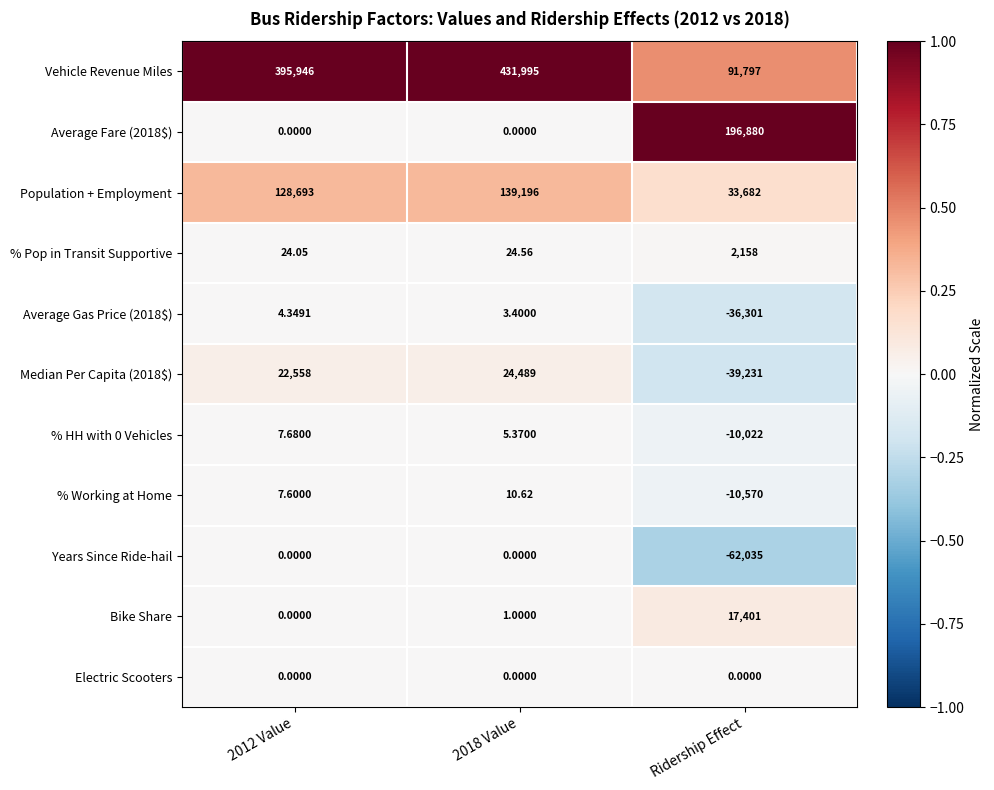

Count the number of data series in this chart.

11